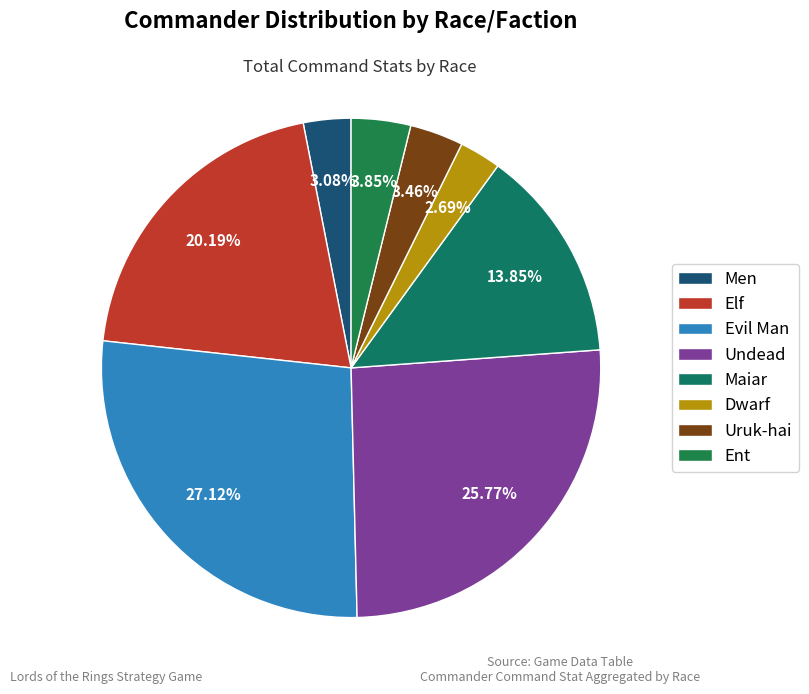

Is it true that Evil Man is 33% of the pie?

False